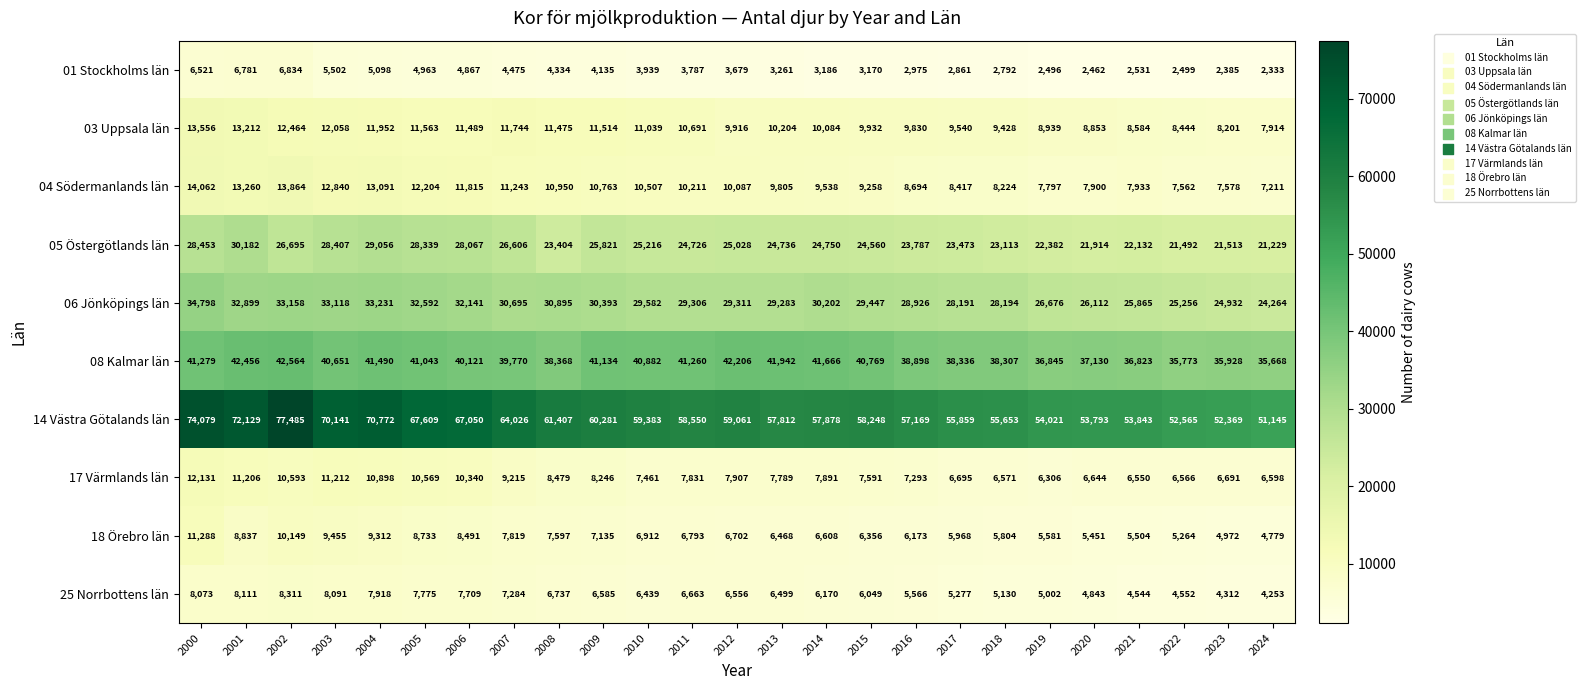

What is the difference between the second highest and second lowest values in the 25 Norrbottens län series?

3799